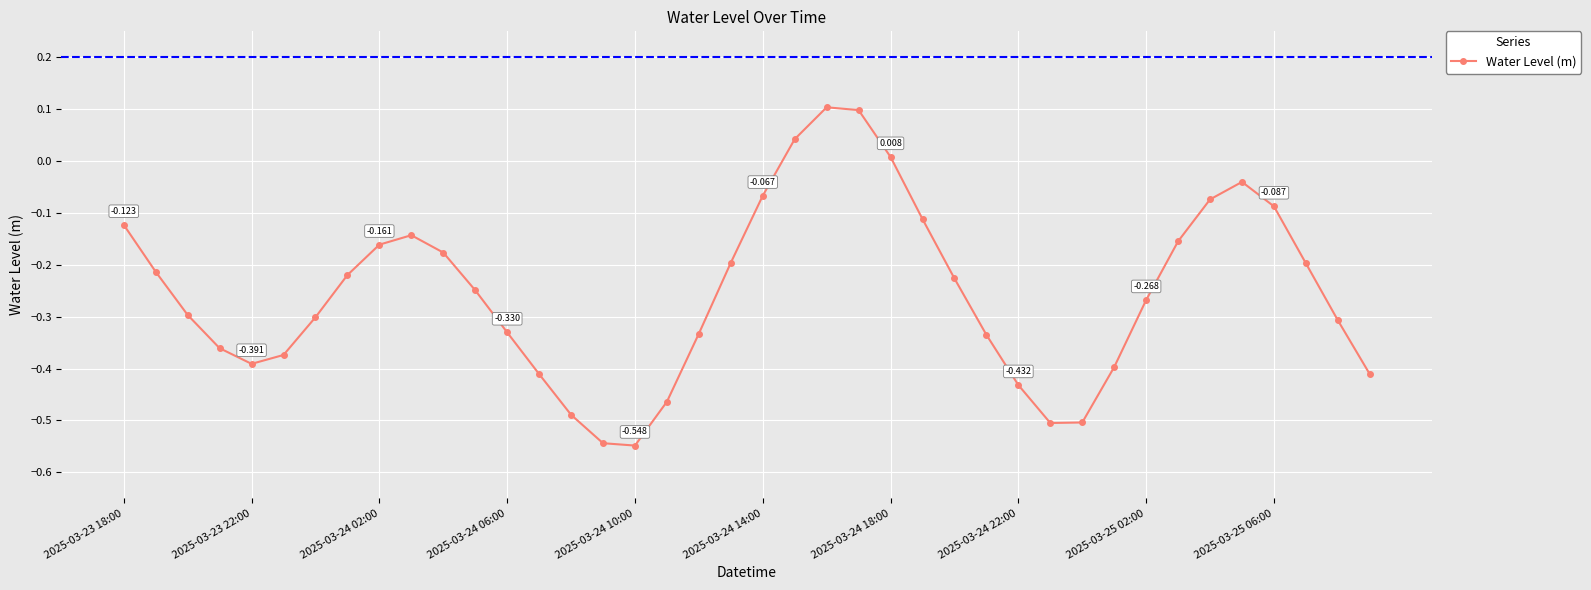

Does the chart display data point markers on the line(s)?

Yes